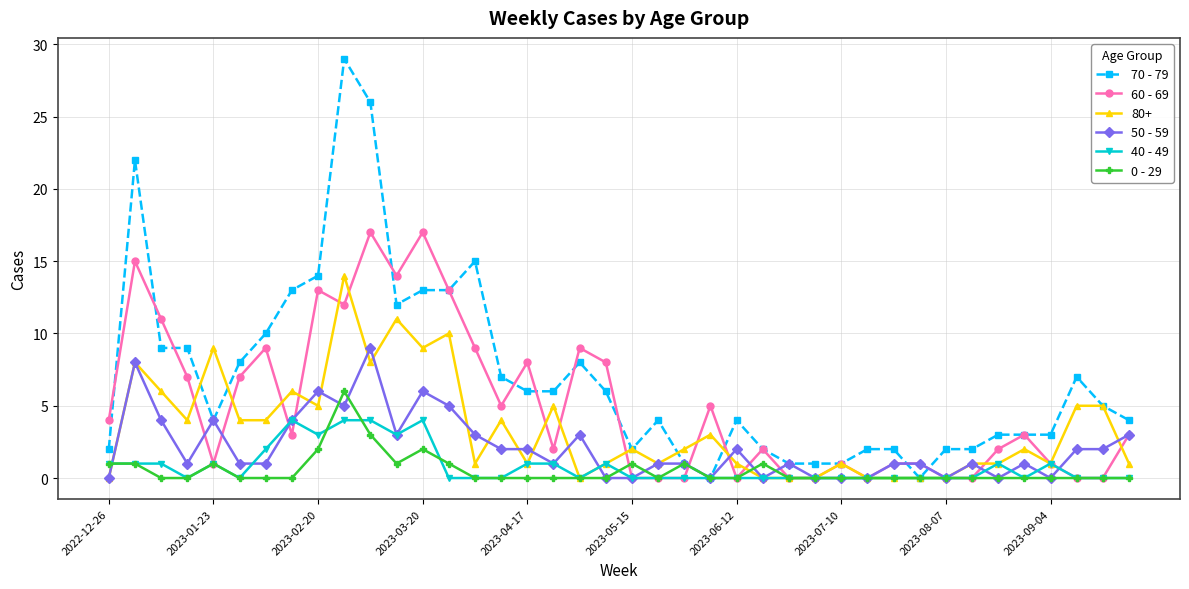

What is the value of the 40 - 49 point at the 37th from the left?

1